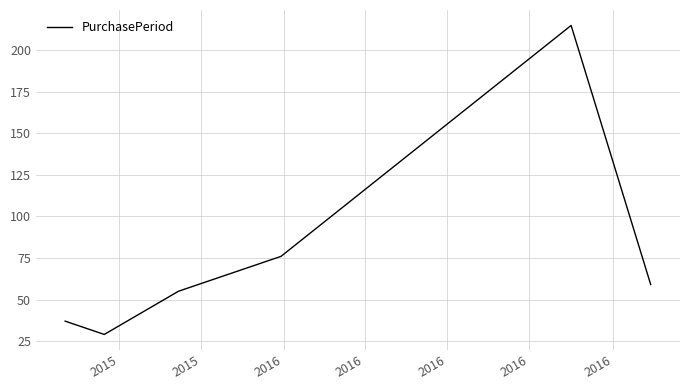

What is the difference between the second highest and second lowest values?

39